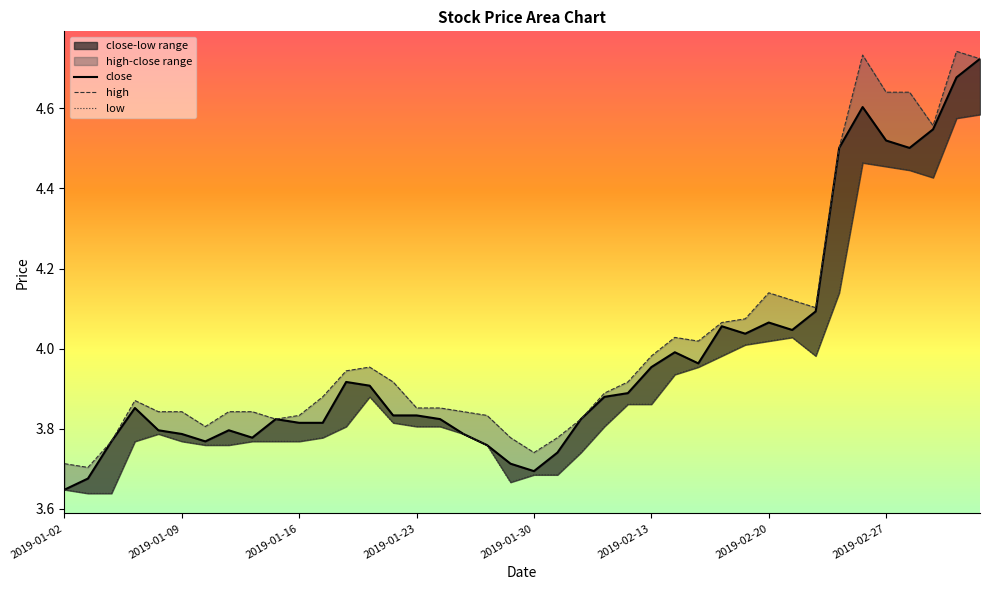

Reading left to right, extract all data points from this chart.

close: 2019-01-02=3.6	2019-01-03=3.7	2019-01-04=3.8	2019-01-07=3.9	2019-01-08=3.8	2019-01-09=3.8	2019-01-10=3.8	2019-01-11=3.8	2019-01-14=3.8	2019-01-15=3.8	2019-01-16=3.8	2019-01-17=3.8	2019-01-18=3.9	2019-01-21=3.9	2019-01-22=3.8	2019-01-23=3.8	2019-01-24=3.8	2019-01-25=3.8	2019-01-28=3.8	2019-01-29=3.7	2019-01-30=3.7	2019-01-31=3.7	2019-02-01=3.8	2019-02-11=3.9	2019-02-12=3.9	2019-02-13=4.0	2019-02-14=4.0	2019-02-15=4.0	2019-02-18=4.1	2019-02-19=4.0	2019-02-20=4.1	2019-02-21=4.0	2019-02-22=4.1	2019-02-25=4.5	2019-02-26=4.6	2019-02-27=4.5	2019-02-28=4.5	2019-03-01=4.5	2019-03-04=4.7	2019-03-05=4.7
high: 2019-01-02=3.7	2019-01-03=3.7	2019-01-04=3.8	2019-01-07=3.9	2019-01-08=3.8	2019-01-09=3.8	2019-01-10=3.8	2019-01-11=3.8	2019-01-14=3.8	2019-01-15=3.8	2019-01-16=3.8	2019-01-17=3.9	2019-01-18=3.9	2019-01-21=4.0	2019-01-22=3.9	2019-01-23=3.9	2019-01-24=3.9	2019-01-25=3.8	2019-01-28=3.8	2019-01-29=3.8	2019-01-30=3.7	2019-01-31=3.8	2019-02-01=3.8	2019-02-11=3.9	2019-02-12=3.9	2019-02-13=4.0	2019-02-14=4.0	2019-02-15=4.0	2019-02-18=4.1	2019-02-19=4.1	2019-02-20=4.1	2019-02-21=4.1	2019-02-22=4.1	2019-02-25=4.5	2019-02-26=4.7	2019-02-27=4.6	2019-02-28=4.6	2019-03-01=4.6	2019-03-04=4.7	2019-03-05=4.7
low: 2019-01-02=3.6	2019-01-03=3.6	2019-01-04=3.6	2019-01-07=3.8	2019-01-08=3.8	2019-01-09=3.8	2019-01-10=3.8	2019-01-11=3.8	2019-01-14=3.8	2019-01-15=3.8	2019-01-16=3.8	2019-01-17=3.8	2019-01-18=3.8	2019-01-21=3.9	2019-01-22=3.8	2019-01-23=3.8	2019-01-24=3.8	2019-01-25=3.8	2019-01-28=3.8	2019-01-29=3.7	2019-01-30=3.7	2019-01-31=3.7	2019-02-01=3.7	2019-02-11=3.8	2019-02-12=3.9	2019-02-13=3.9	2019-02-14=3.9	2019-02-15=4.0	2019-02-18=4.0	2019-02-19=4.0	2019-02-20=4.0	2019-02-21=4.0	2019-02-22=4.0	2019-02-25=4.1	2019-02-26=4.5	2019-02-27=4.5	2019-02-28=4.4	2019-03-01=4.4	2019-03-04=4.6	2019-03-05=4.6